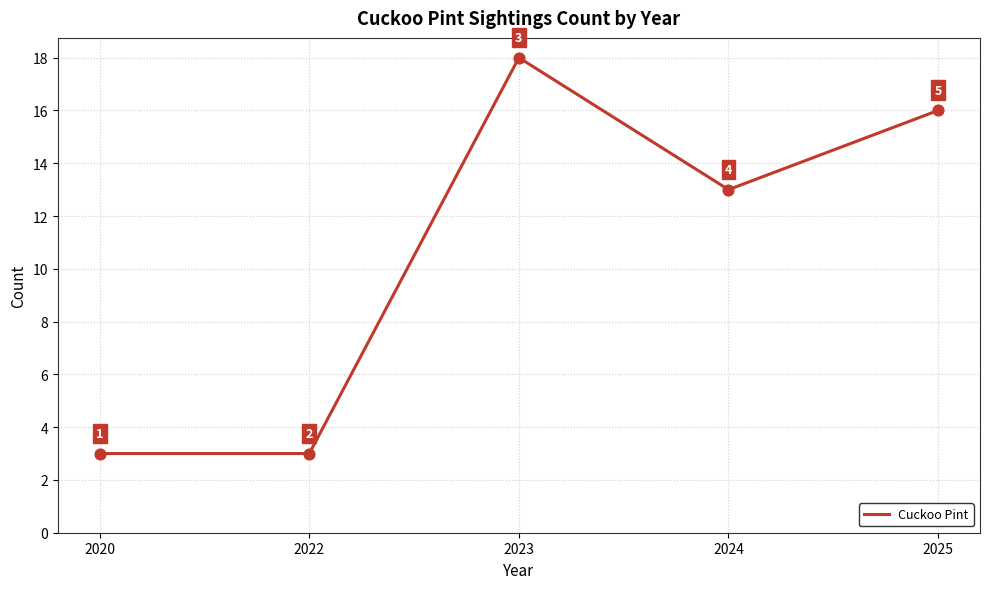

What is the ratio of the value at 2023 to the value at 2020?

6.0